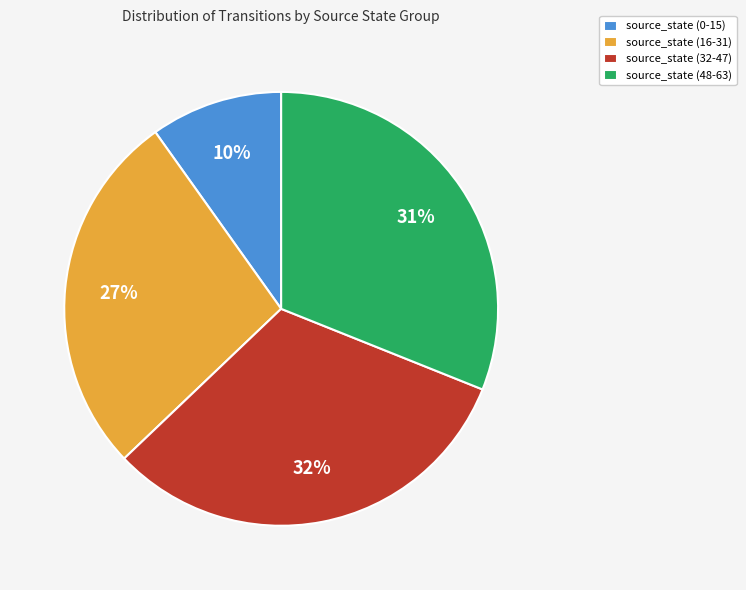

What percentage is the source_state (32-47) slice, to the nearest percent?

32%